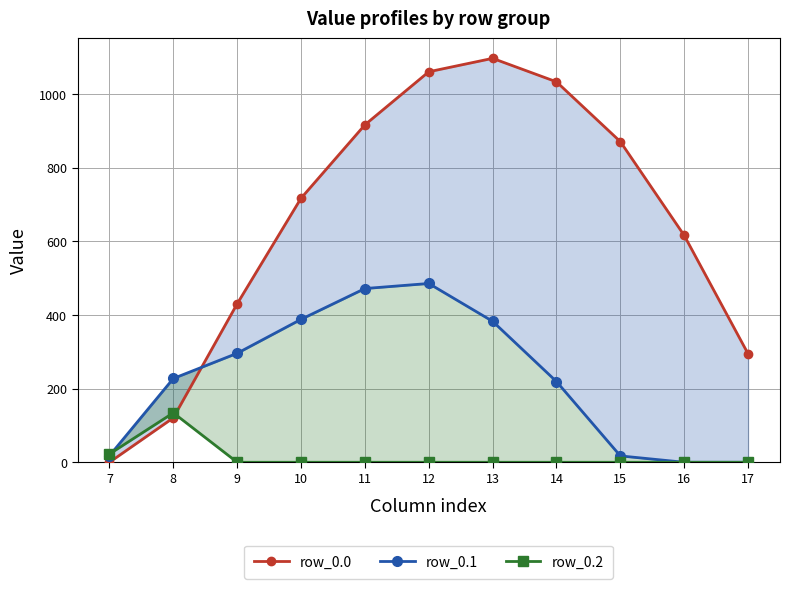

Is it true that row_0.1 equals 29.2 at 15?

False